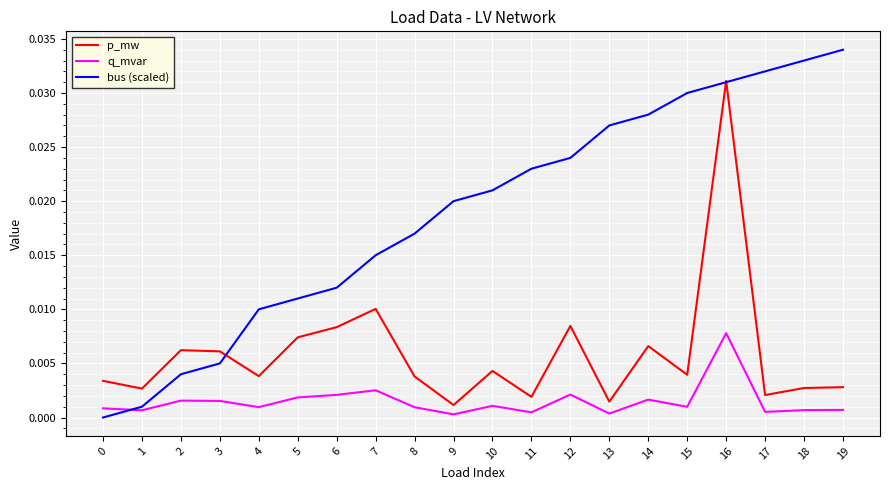

List the series in order of their peak value, highest first.

bus (scaled), p_mw, q_mvar